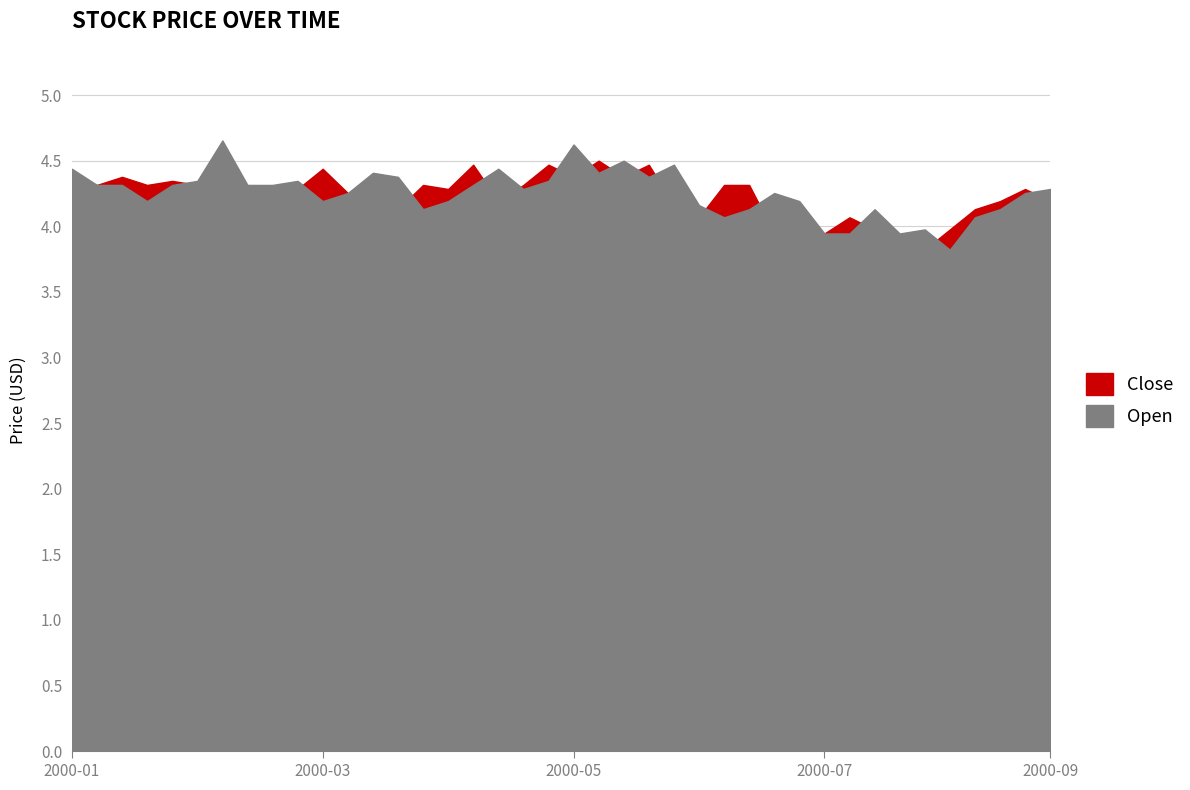

At how many categories does at least one series exceed 4?

36